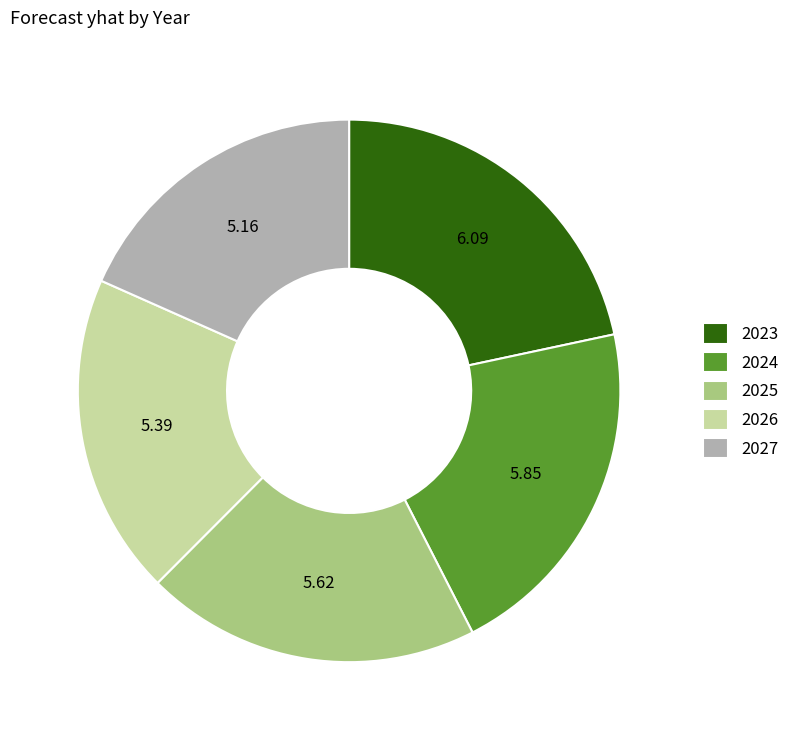

Is the sum of 2025 and 2023 greater than half?

No